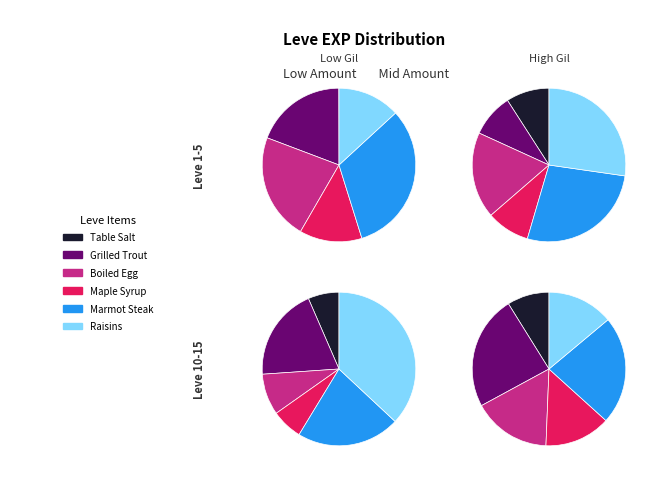

Is there a majority slice in this chart?

No